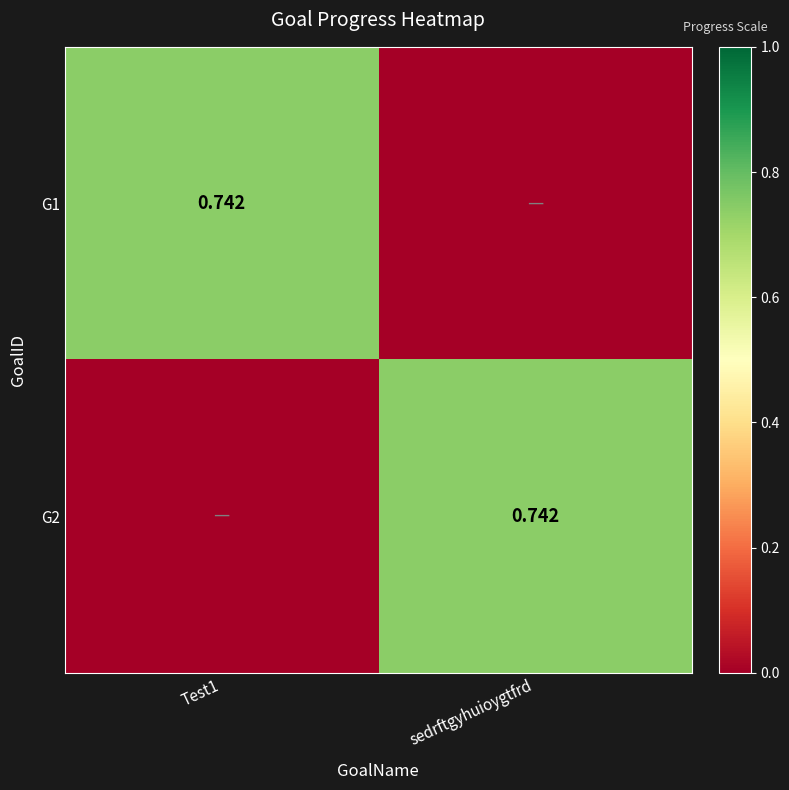

Is the value of G2 at Test1 greater than the value of G1 at sedrftgyhuioygtfrd?

No